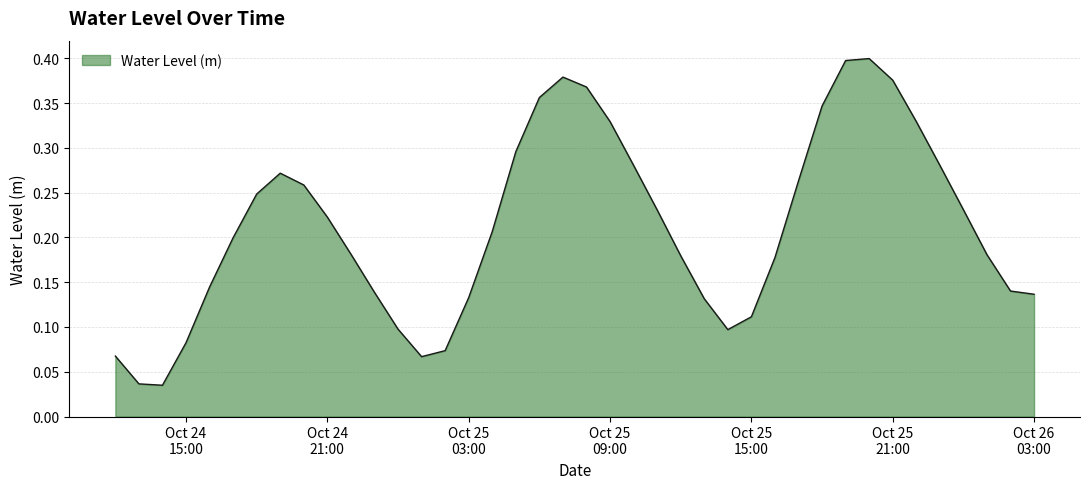

What is the difference between the second highest and second lowest values?

0.4